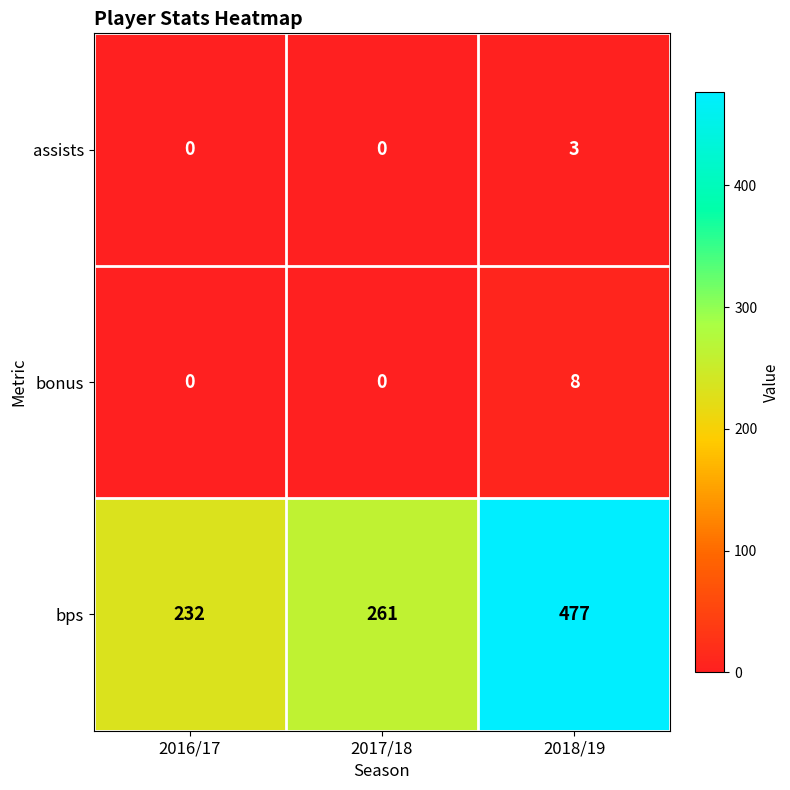

Count the assists values in the range 0 to 3.

3